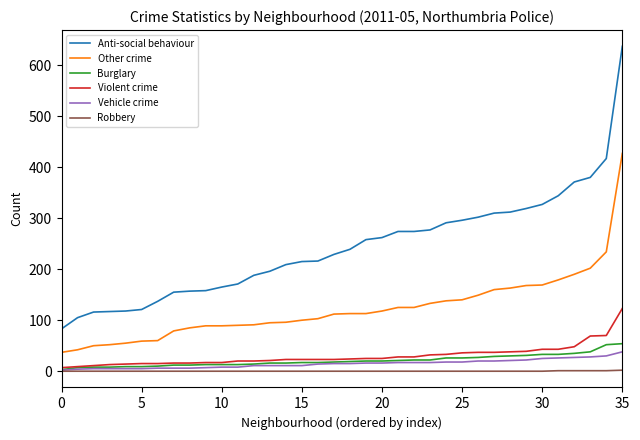

Is this an area chart (filled region under the line)?

No